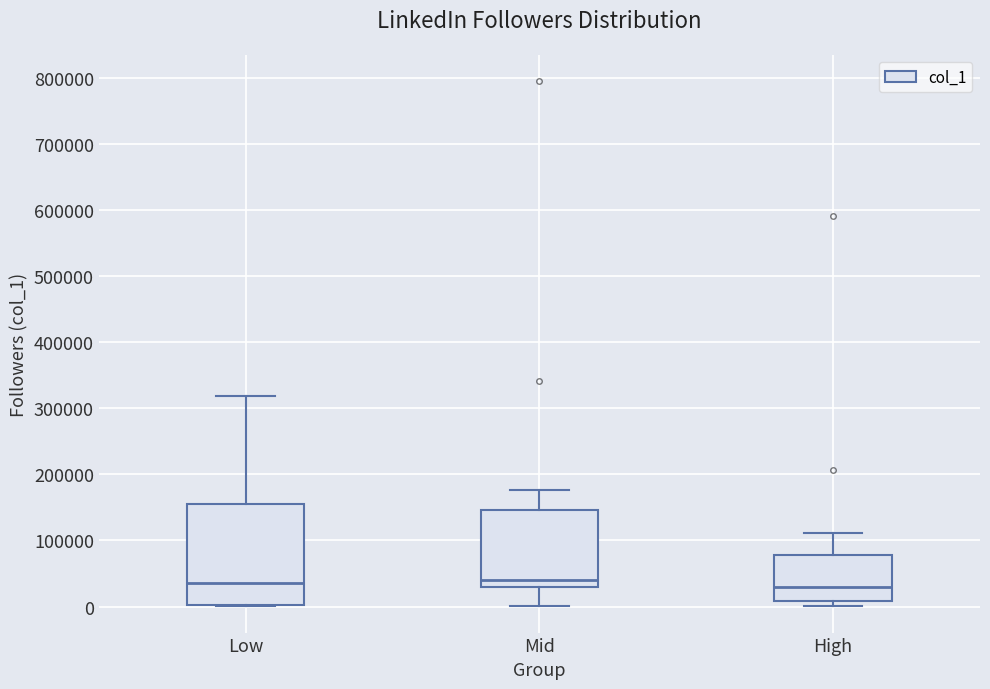

Reading left to right, read every box against the y-axis: the position of its median line, the range the box covers, and the ends of its whiskers. The values are not printed on the chart, so give them approximately, as read against the axis.

Low: median 40000, box 0 to 160000, whiskers 0 to 320000
Mid: median 40000, box 30000 to 150000, whiskers 0 to 180000
High: median 30000, box 10000 to 80000, whiskers 0 to 110000